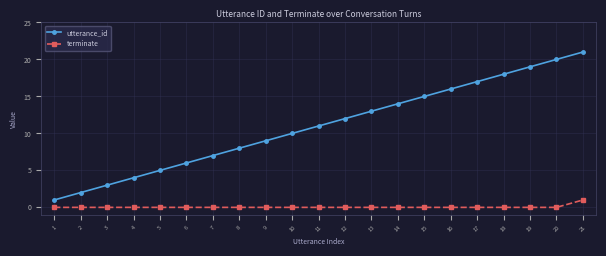

Is this an area chart (filled region under the line)?

No